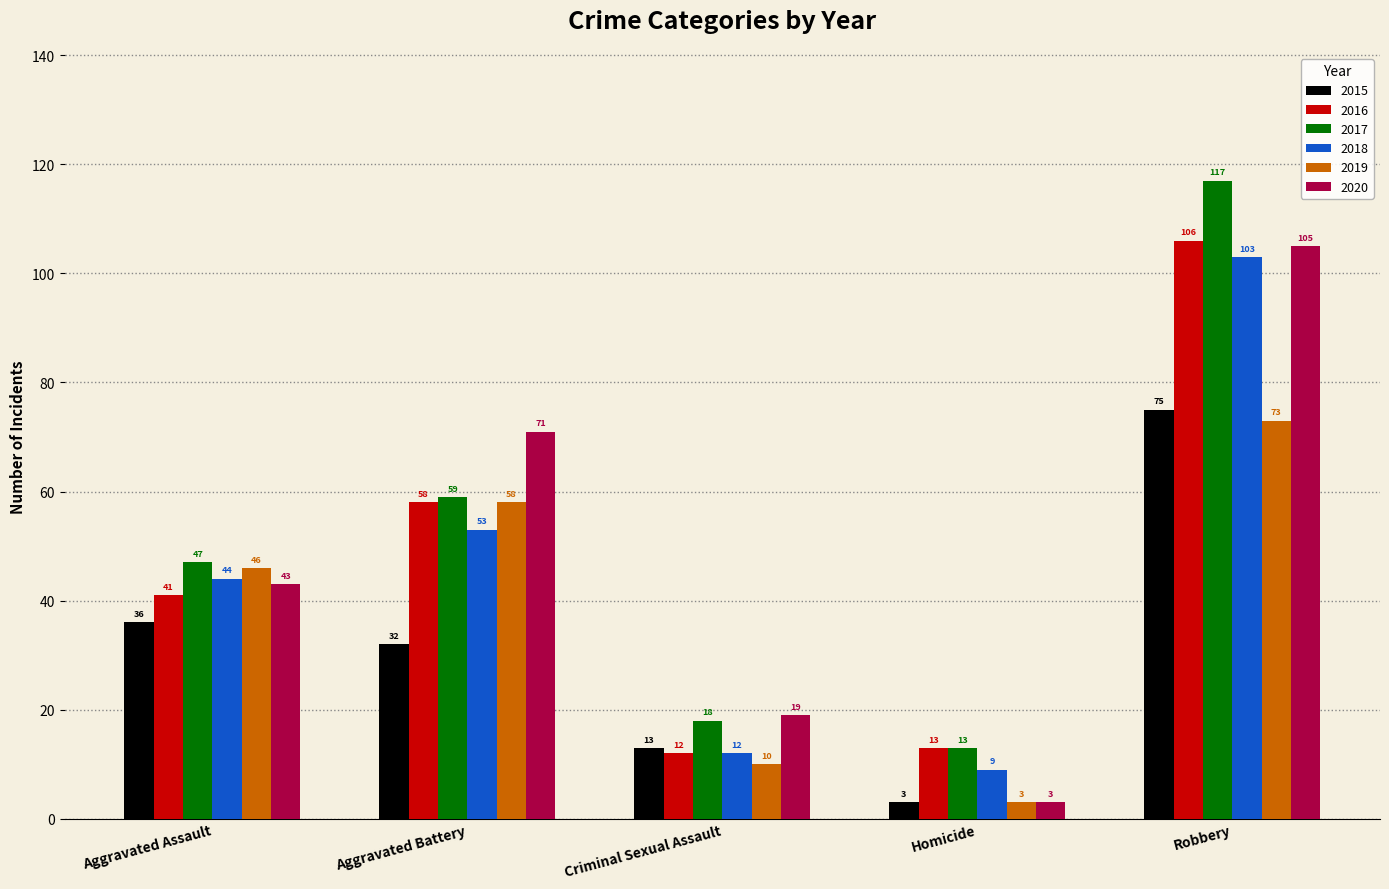

The 2015 series shows 3 at Homicide. True or false?

True